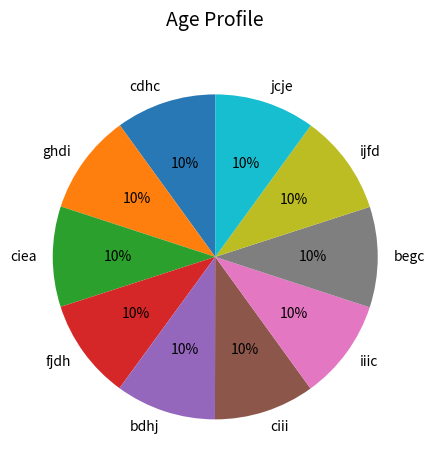

Is it true that jcje is 10% of the pie?

True